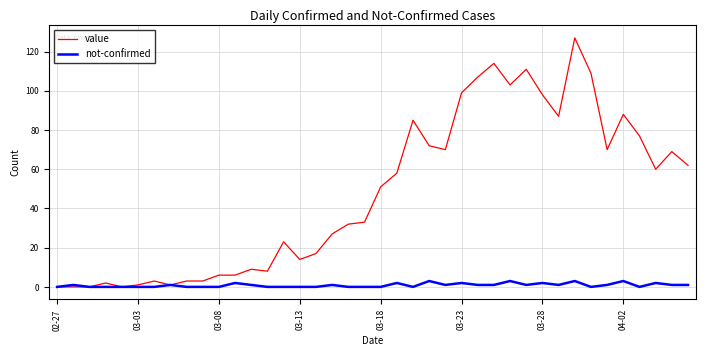

How many categories are shown in the chart?

40